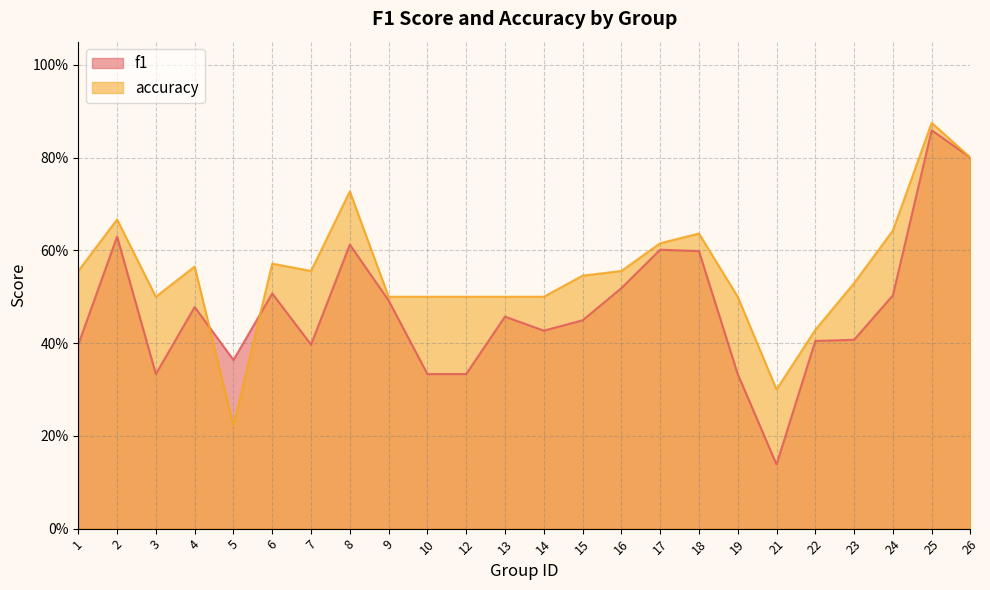

What is the sum of all f1 values?

11.4